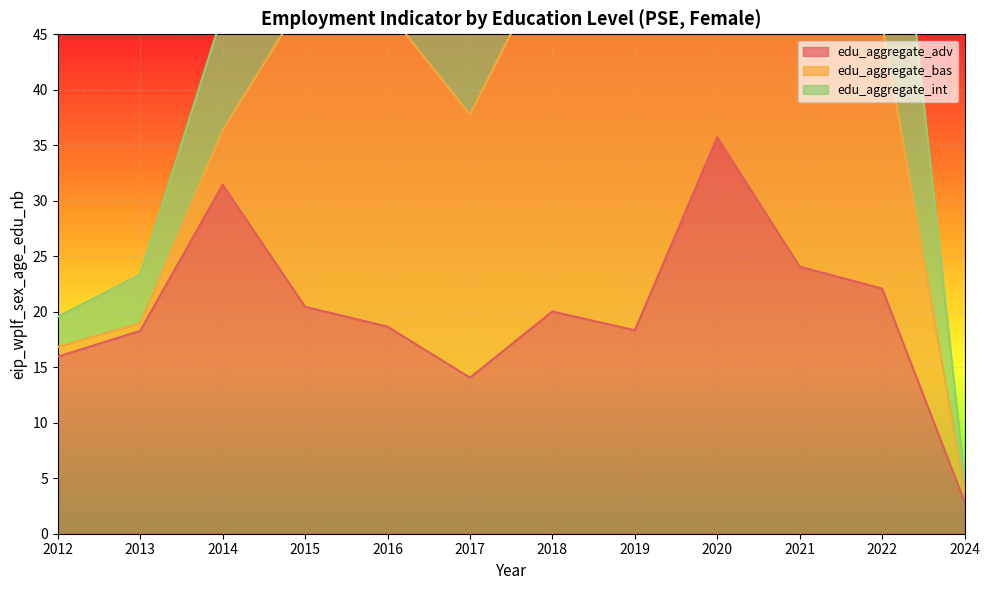

True or false: edu_aggregate_adv and edu_aggregate_int intersect in this chart.

False